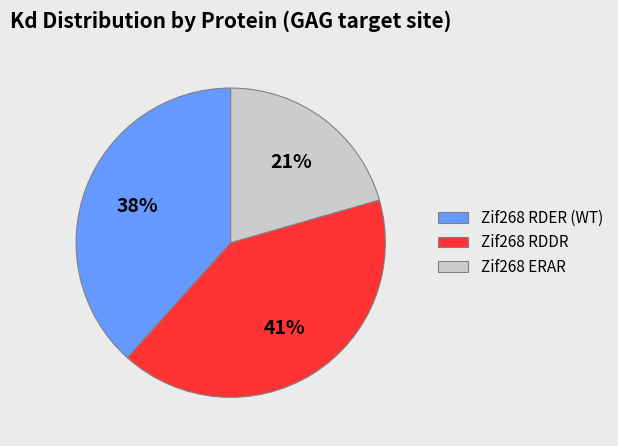

Between Zif268 ERAR and Zif268 RDDR, which is larger?

Zif268 RDDR